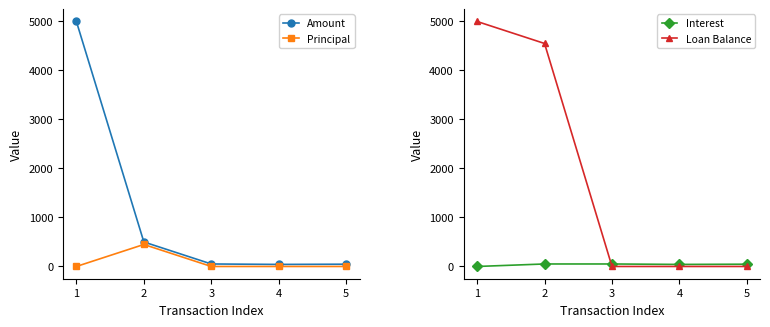

How many distinct data groups are displayed?

4